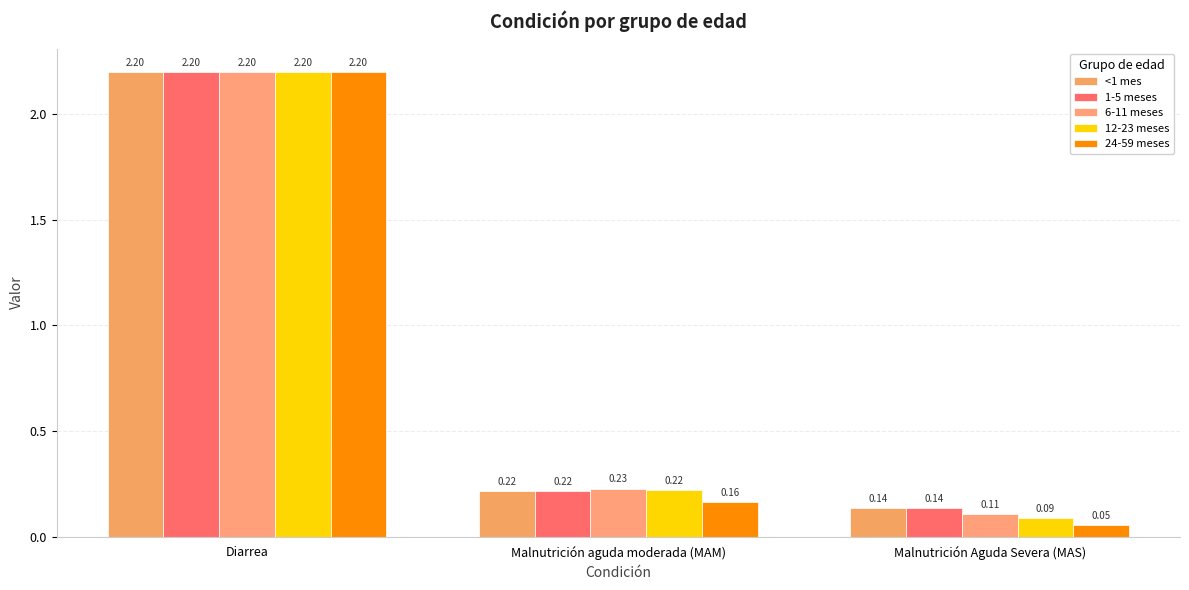

How many bars are there in total?

15